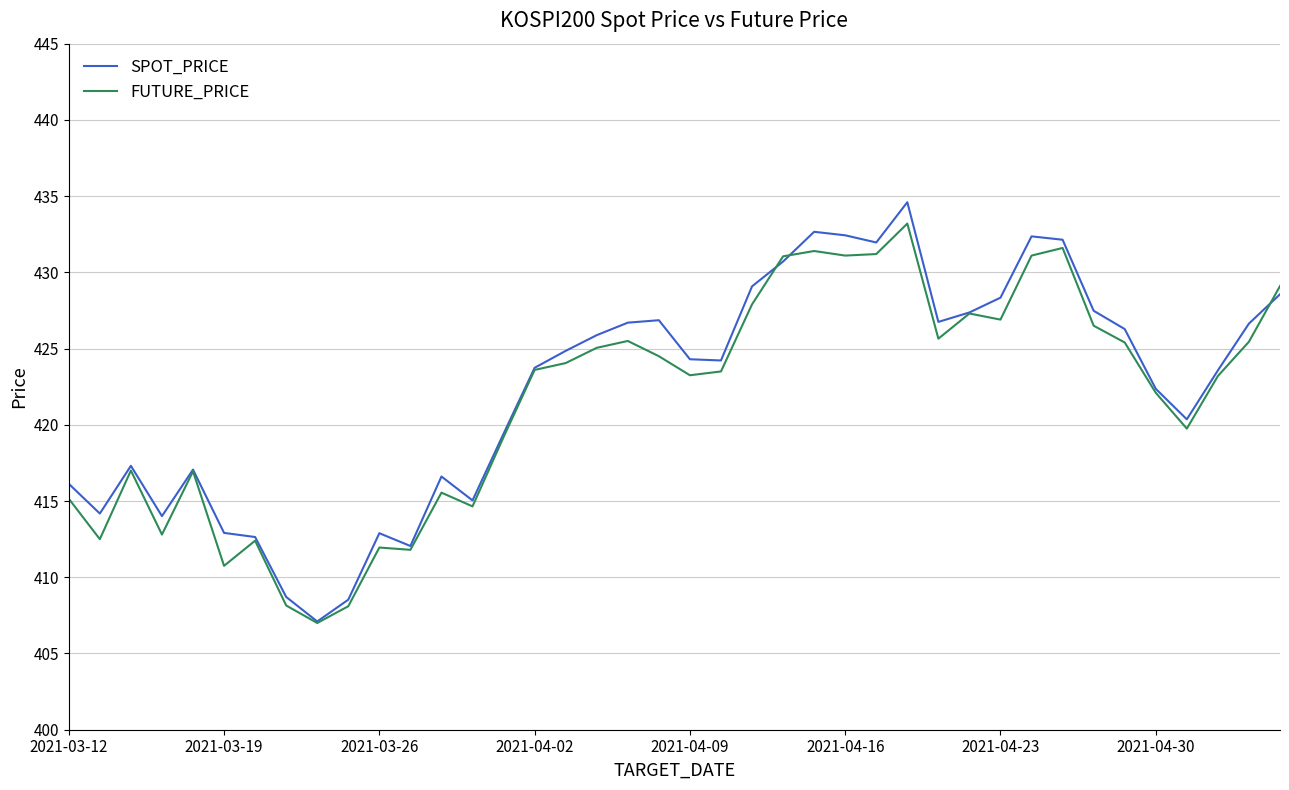

How many series are shown in this chart?

2